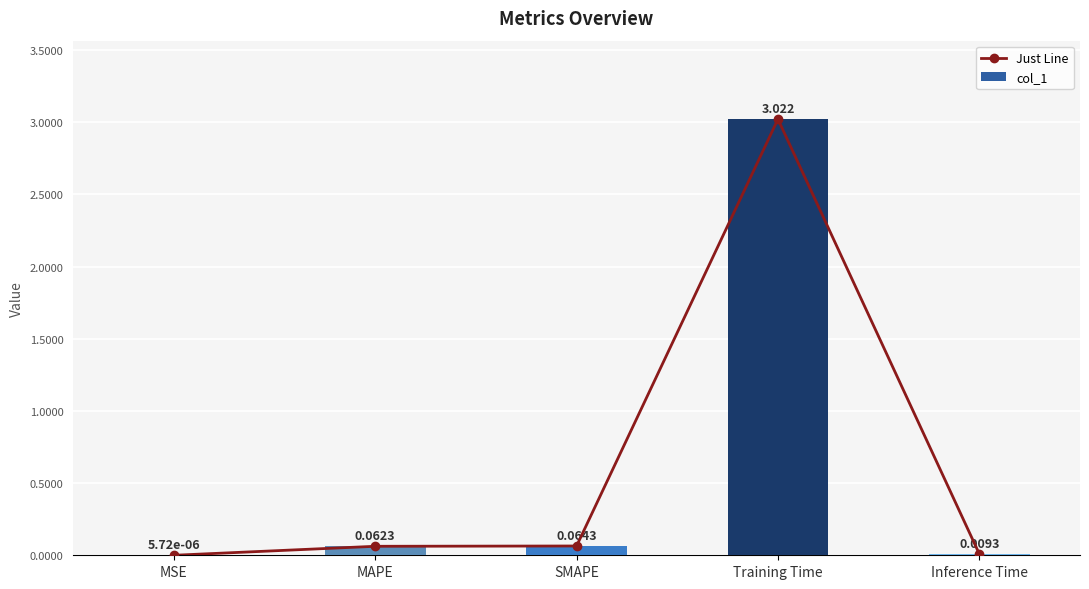

What is the label of the 2nd bar from the right?

Training Time